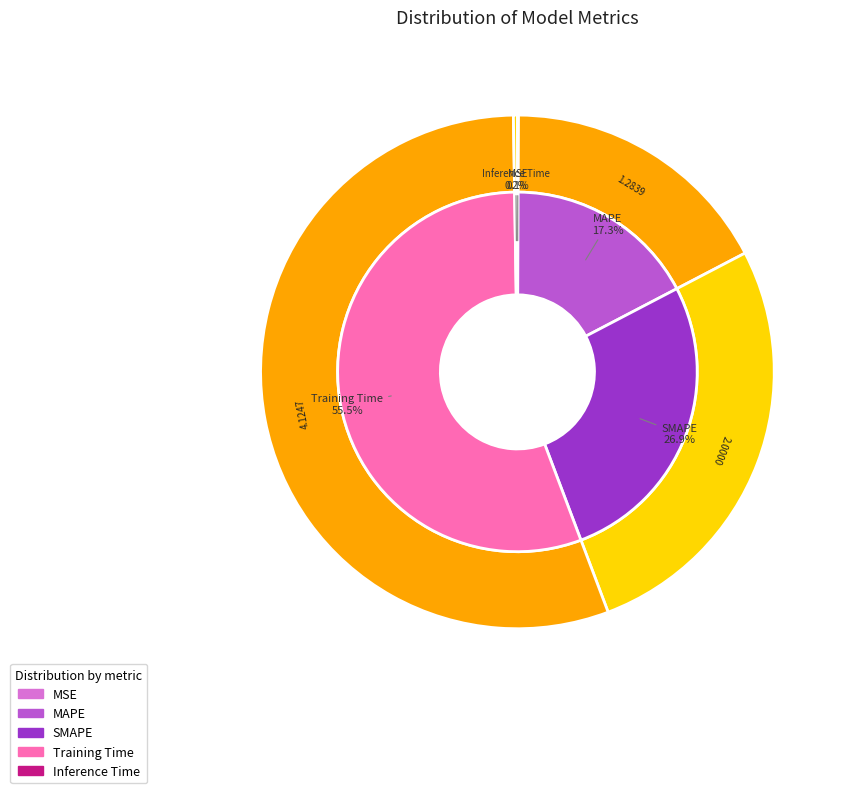

To the nearest percent, what is the difference between the largest and smallest slice percentages?

55%